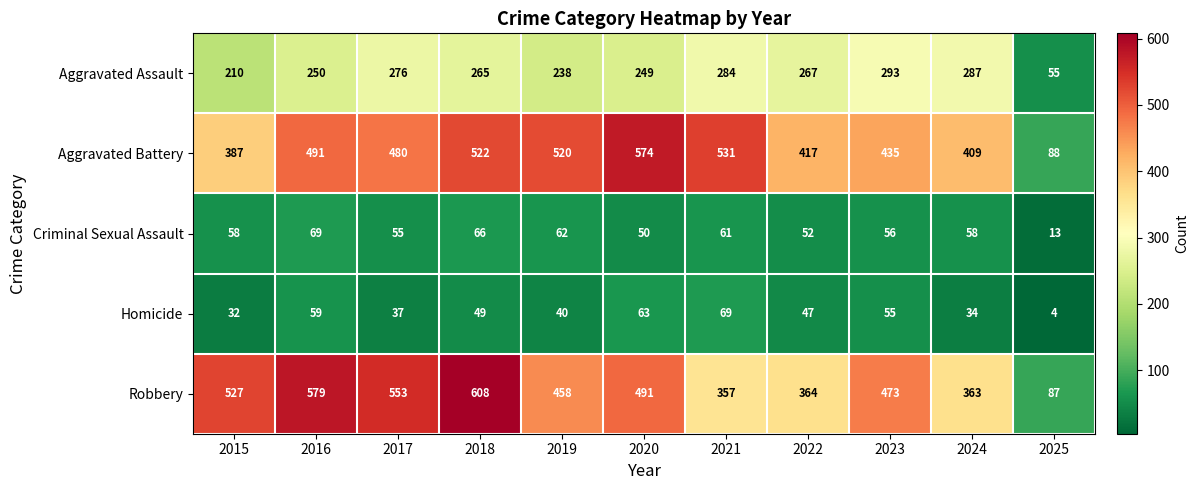

What is the spread (max minus min) of values at 2022?

370